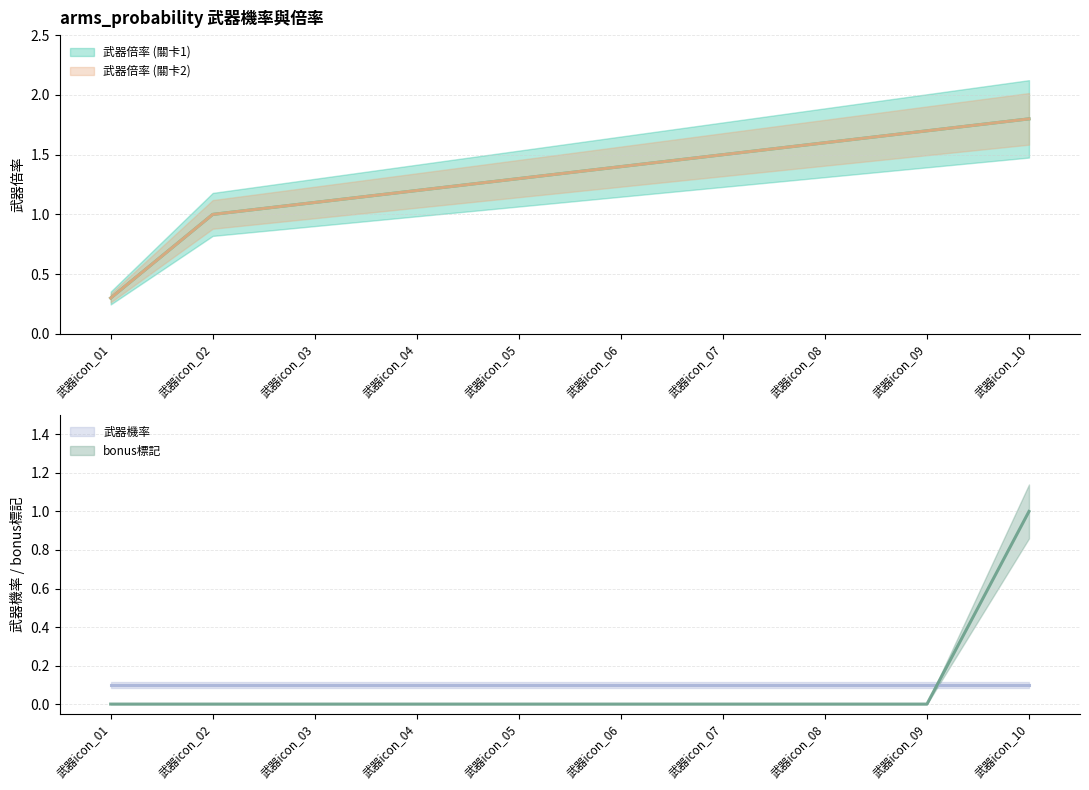

Which category has the highest value in the 武器倍率 (關卡2) series?

武器icon_10